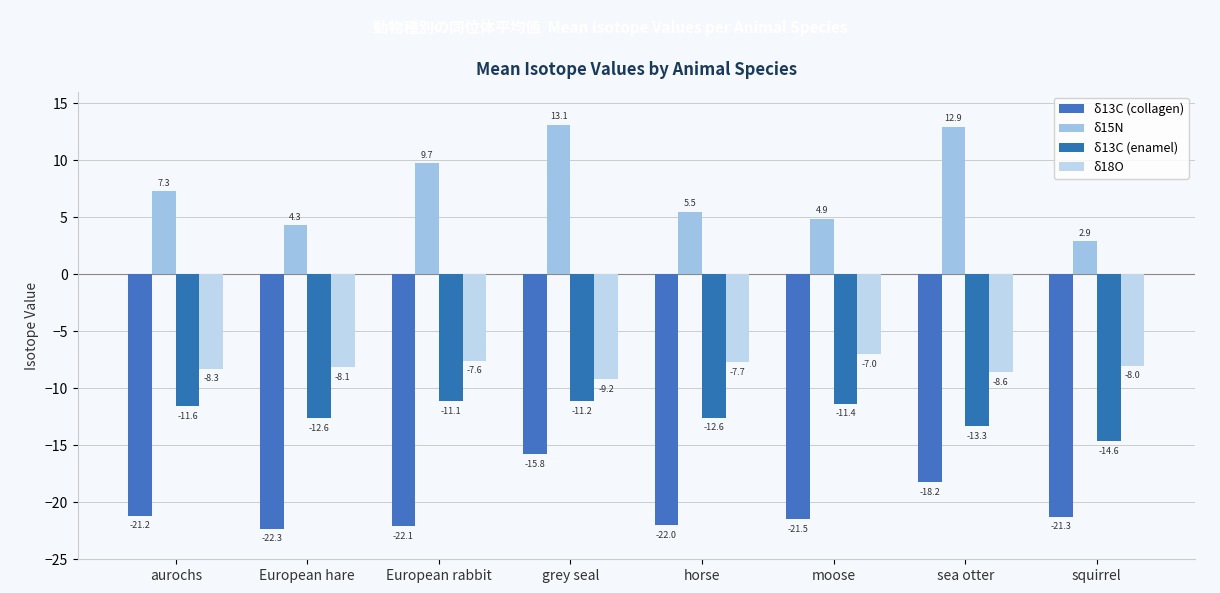

Which category has the lowest value across all series?

European hare